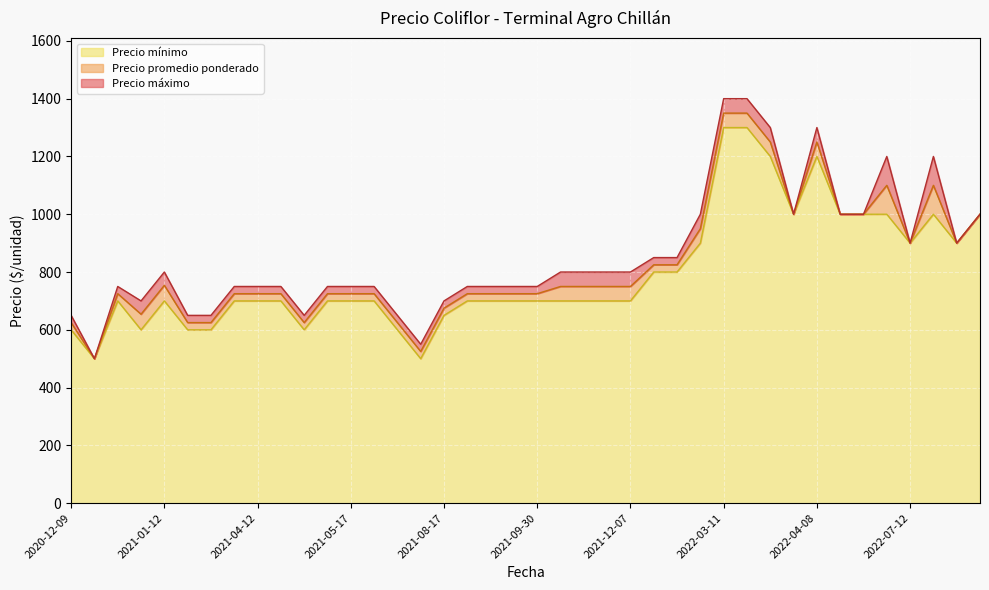

What are all the series names shown in the legend?

Precio mínimo, Precio promedio ponderado, Precio máximo